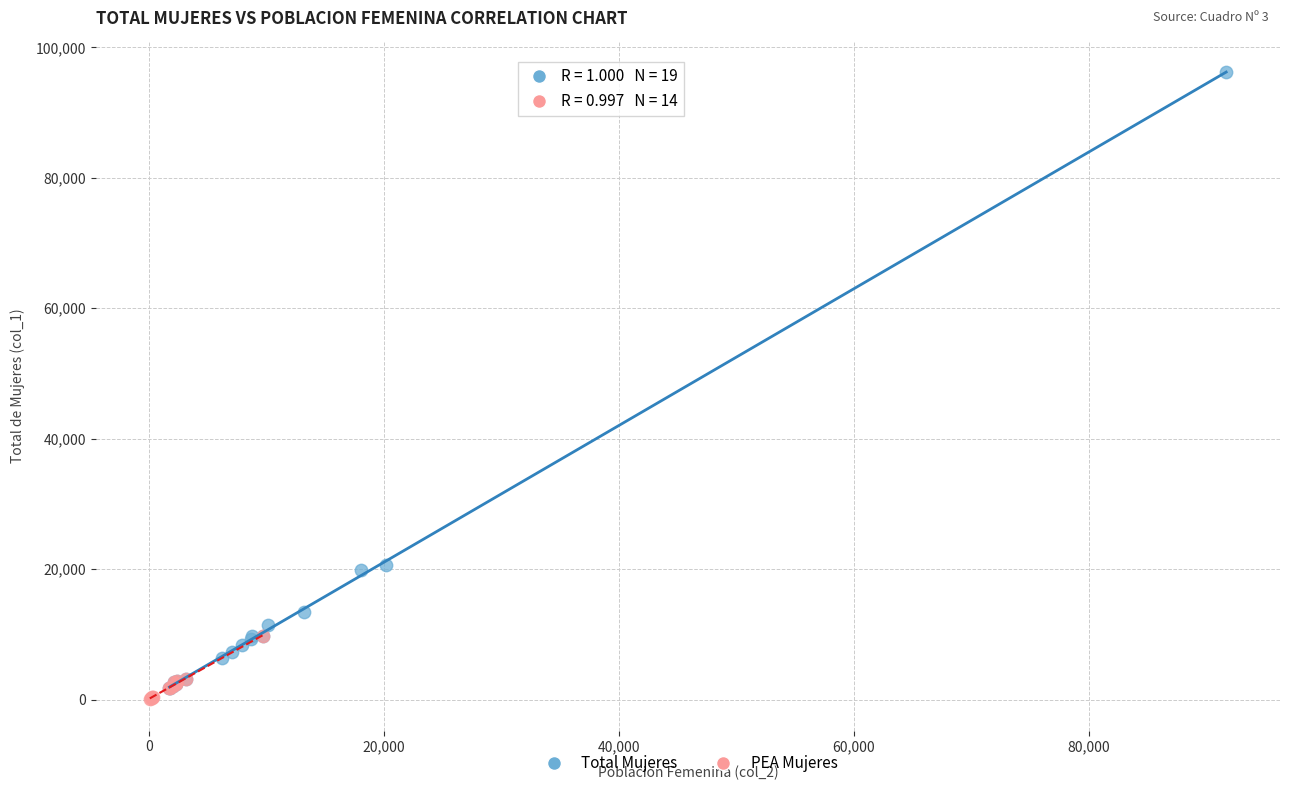

Which series contains the highest Y value?

Total Mujeres